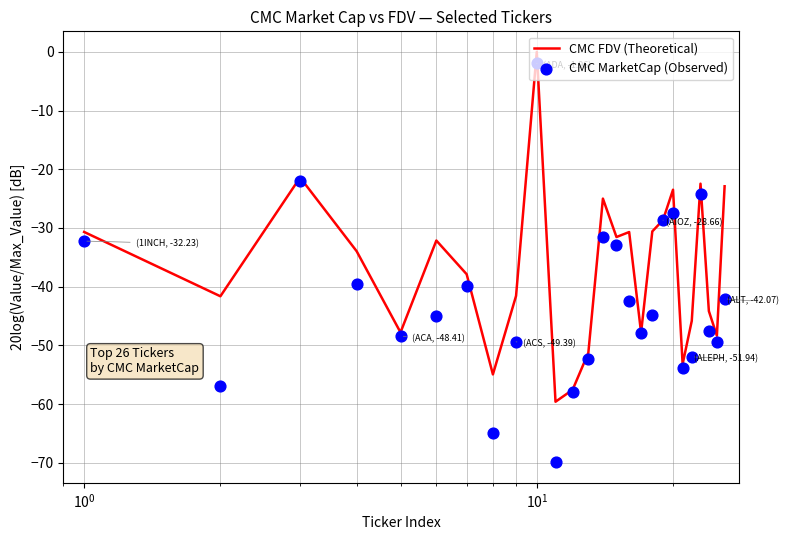

Which series has the largest total across all categories?

CMC FDV (Theoretical)